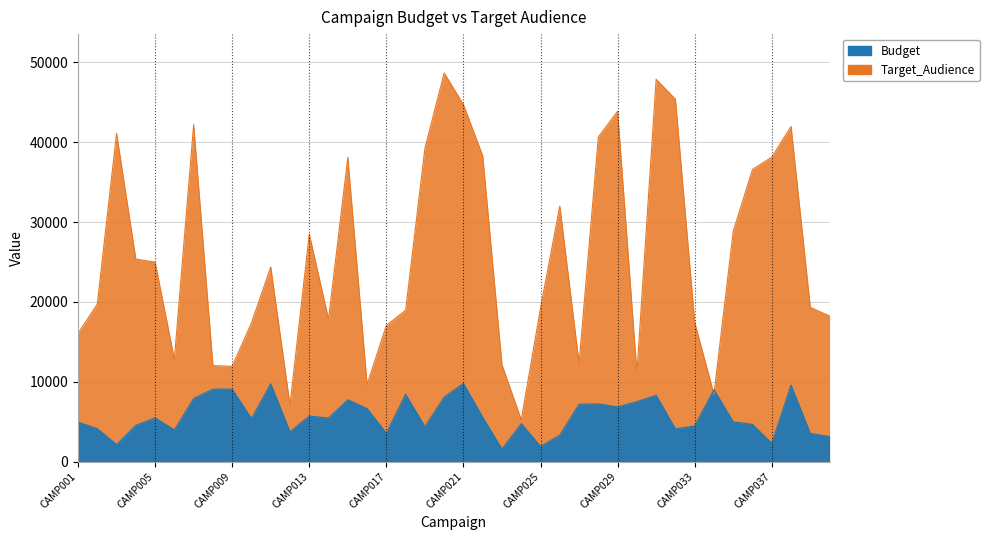

What is the sum of all Budget values?

229732